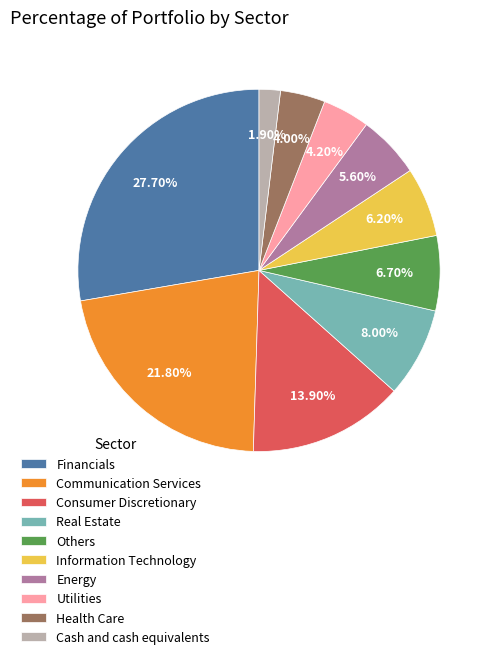

Does Others account for over 50% of the chart?

No